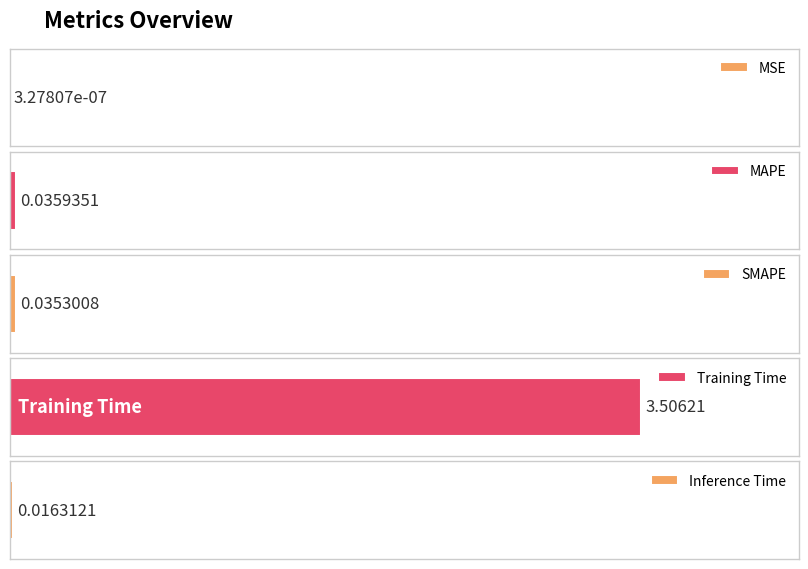

List the labels in order of value, smallest first.

MSE, Inference Time, SMAPE, MAPE, Training Time